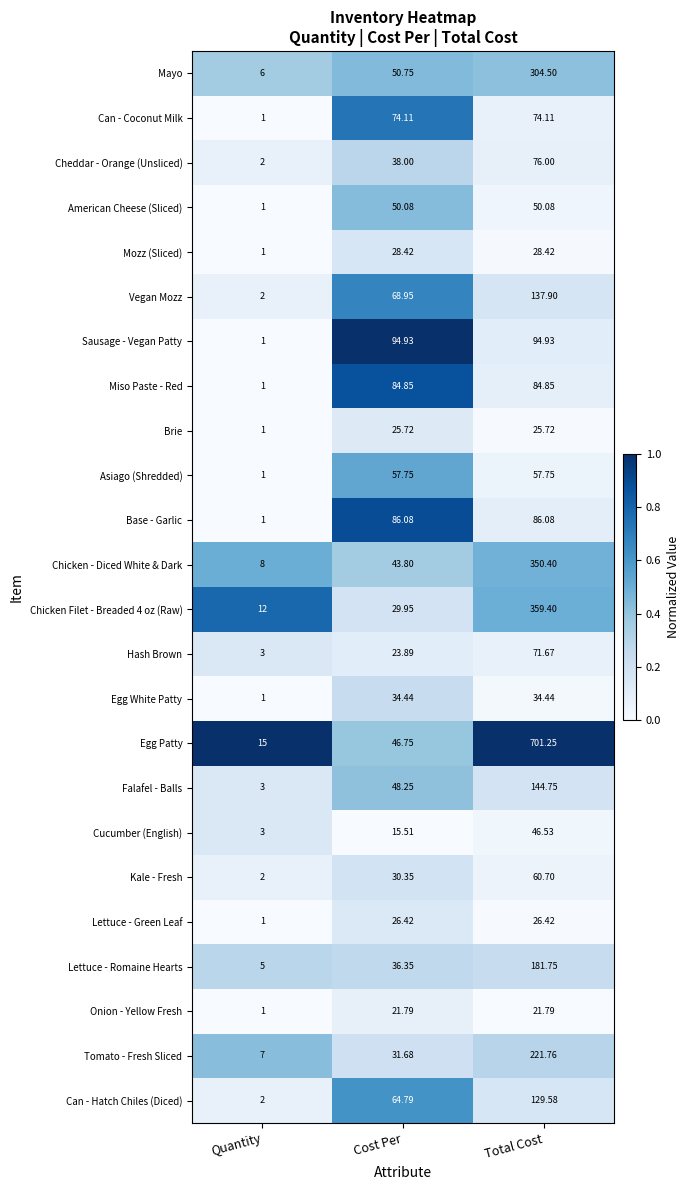

At which category is the sum across all series the highest?

Total Cost